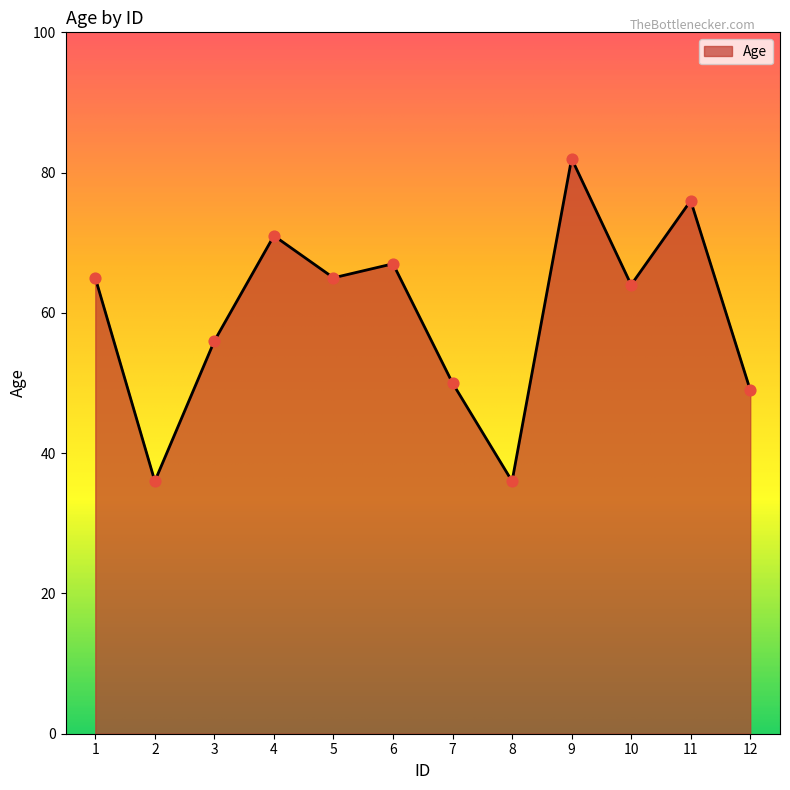

Which has a higher value, 10 or 5?

5